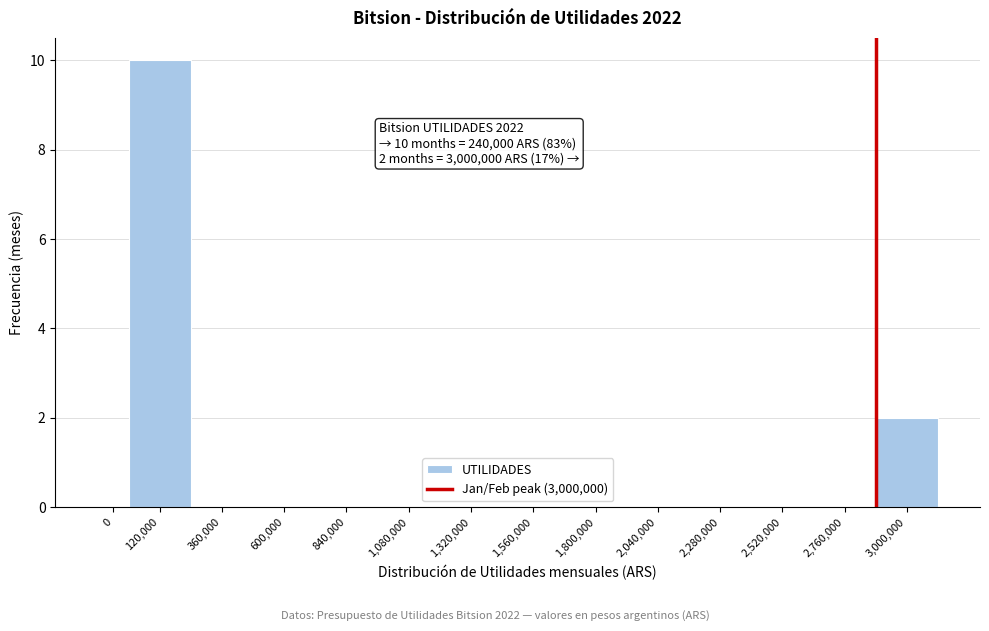

Reading left to right, transcribe all the data shown in this chart.

0=0	120,000=10	360,000=0	600,000=0	840,000=0	1,080,000=0	1,320,000=0	1,560,000=0	1,800,000=0	2,040,000=0	2,280,000=0	2,520,000=0	2,760,000=0	3,000,000=2